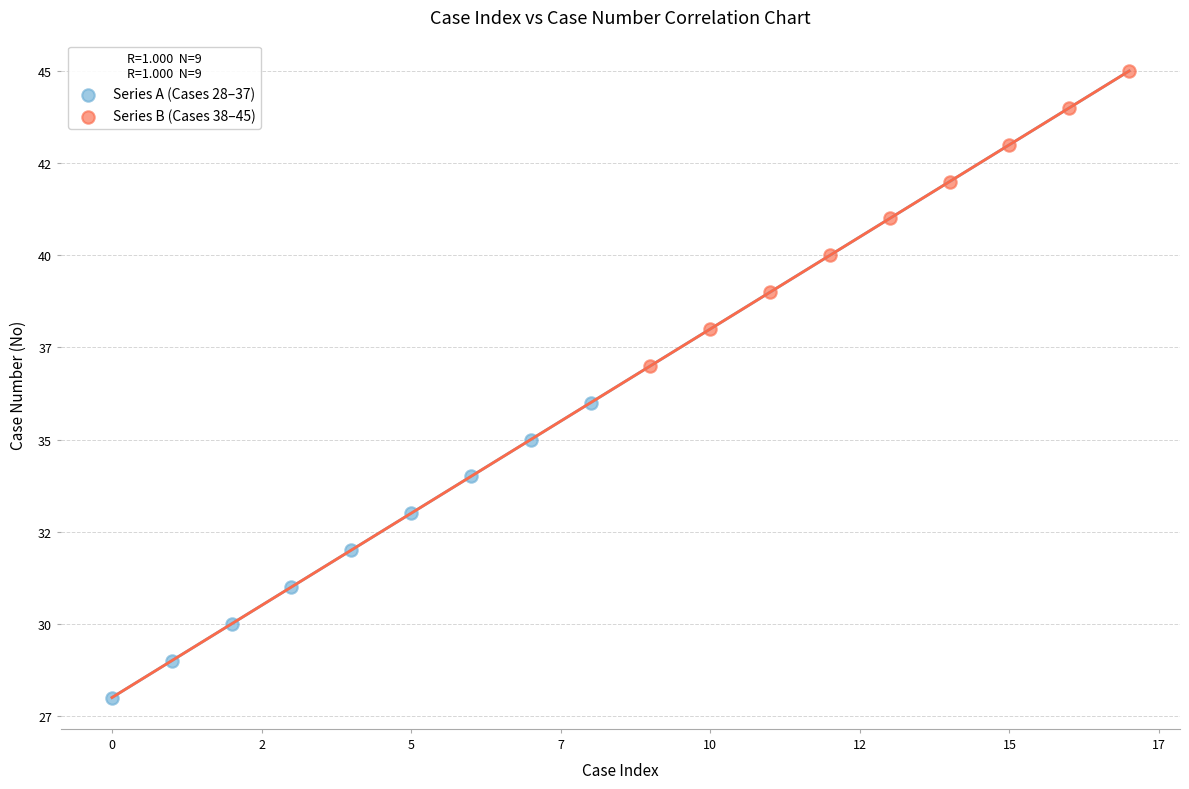

What are all the series names shown in the legend?

Series A (Cases 28–37), Series B (Cases 38–45)